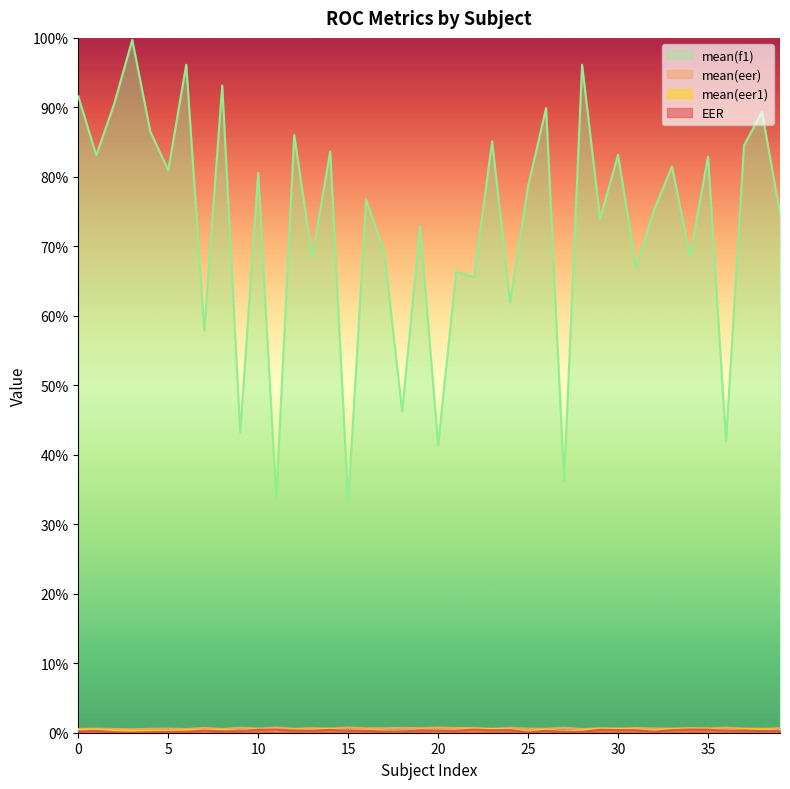

What are all the series names shown in the legend?

EER, mean(eer), mean(eer1), mean(f1)